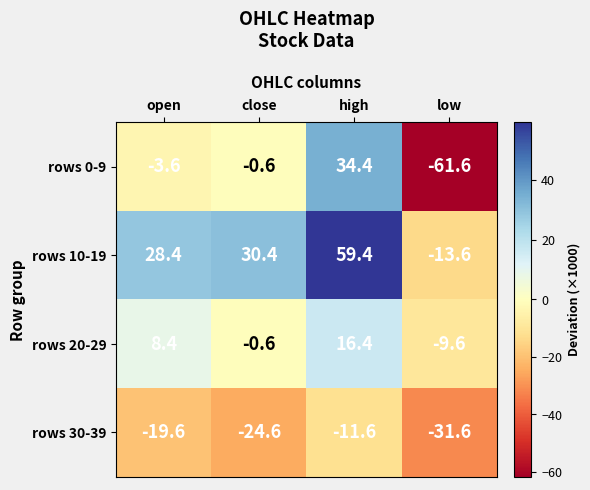

What is the maximum value shown in the chart?

59.4